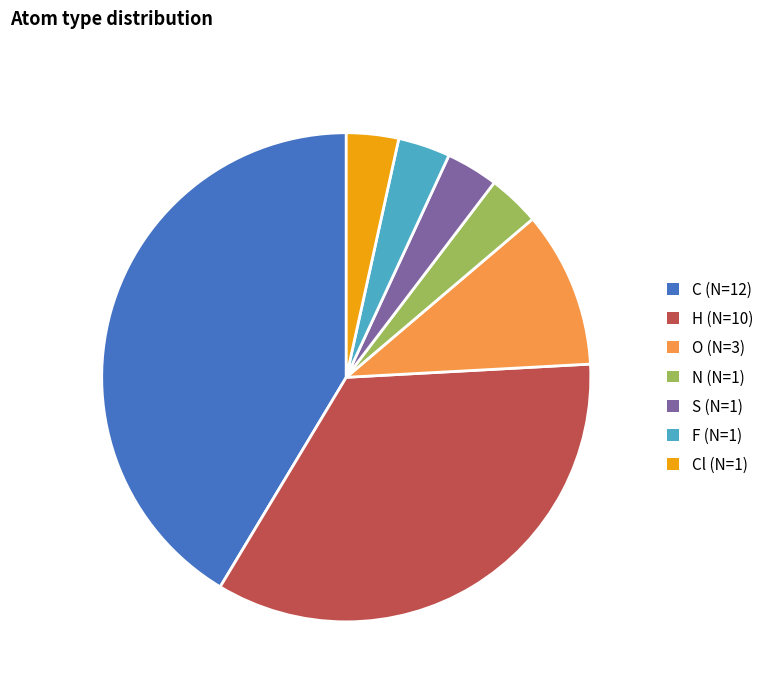

Is there a majority slice in this chart?

No